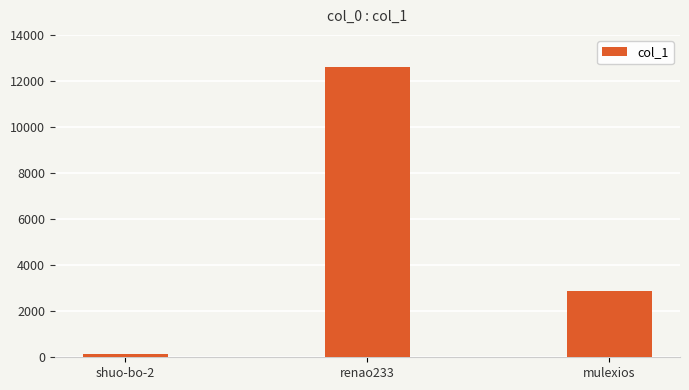

The value at renao233 is 17670. True or false?

False